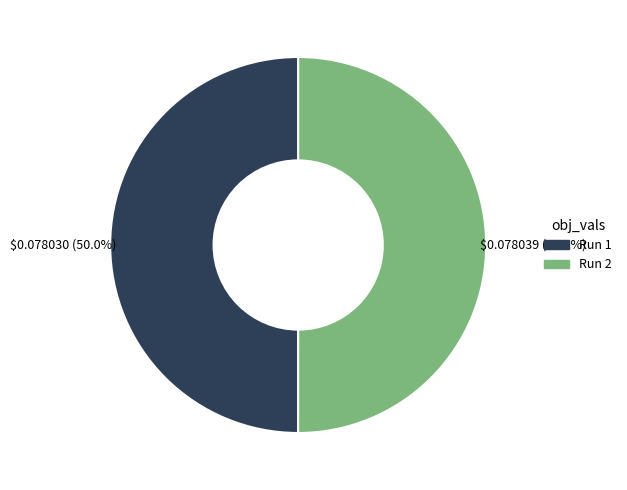

Is it true that Run 1 is 50% of the pie?

True